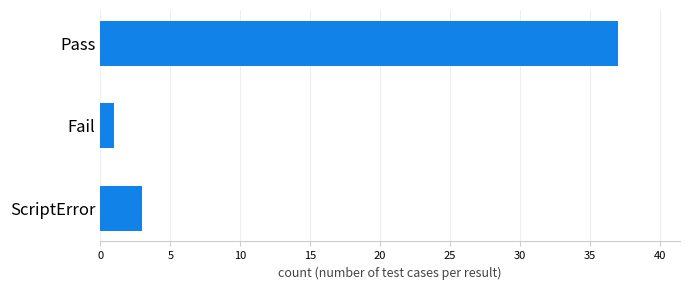

Does the chart contain any negative values?

No